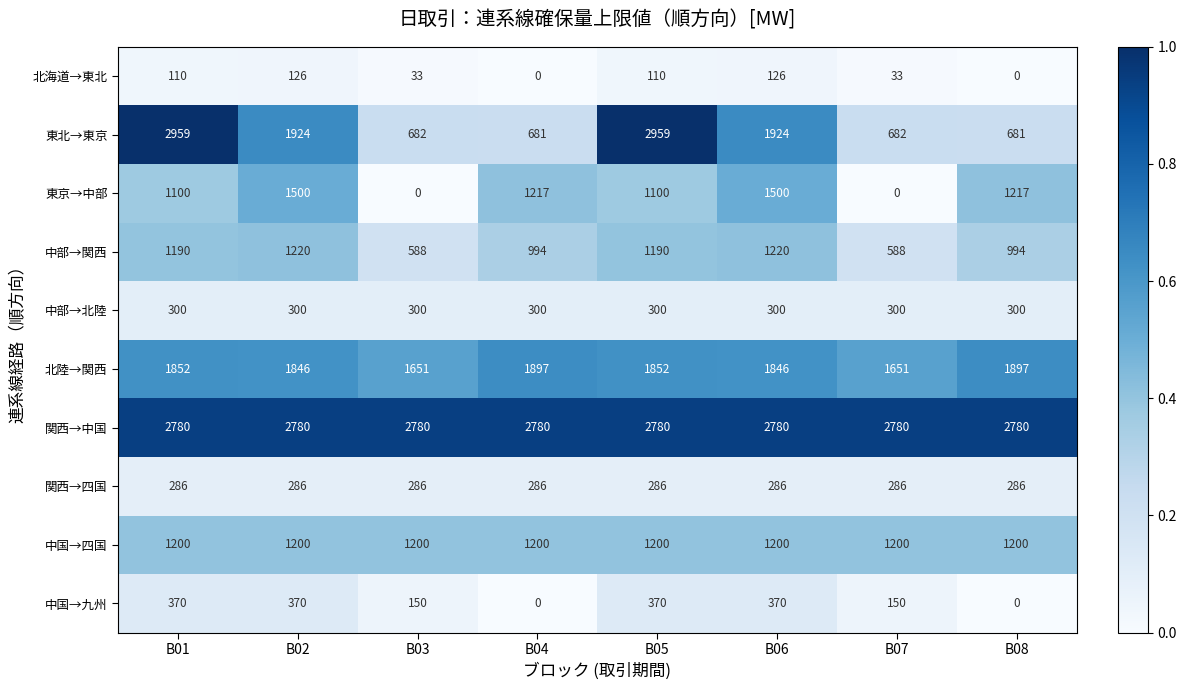

Rank the series by their maximum value, from lowest to highest.

北海道→東北, 関西→四国, 中部→北陸, 中国→九州, 中国→四国, 中部→関西, 東京→中部, 北陸→関西, 関西→中国, 東北→東京